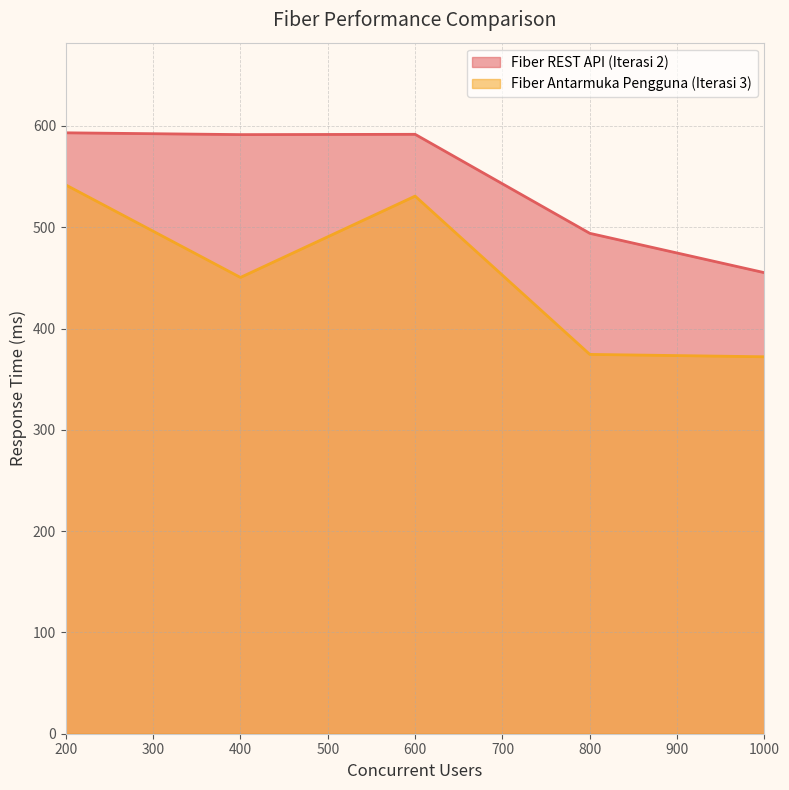

True or false: Fiber REST API (Iterasi 2) has a value of 591.4 at 400.

True